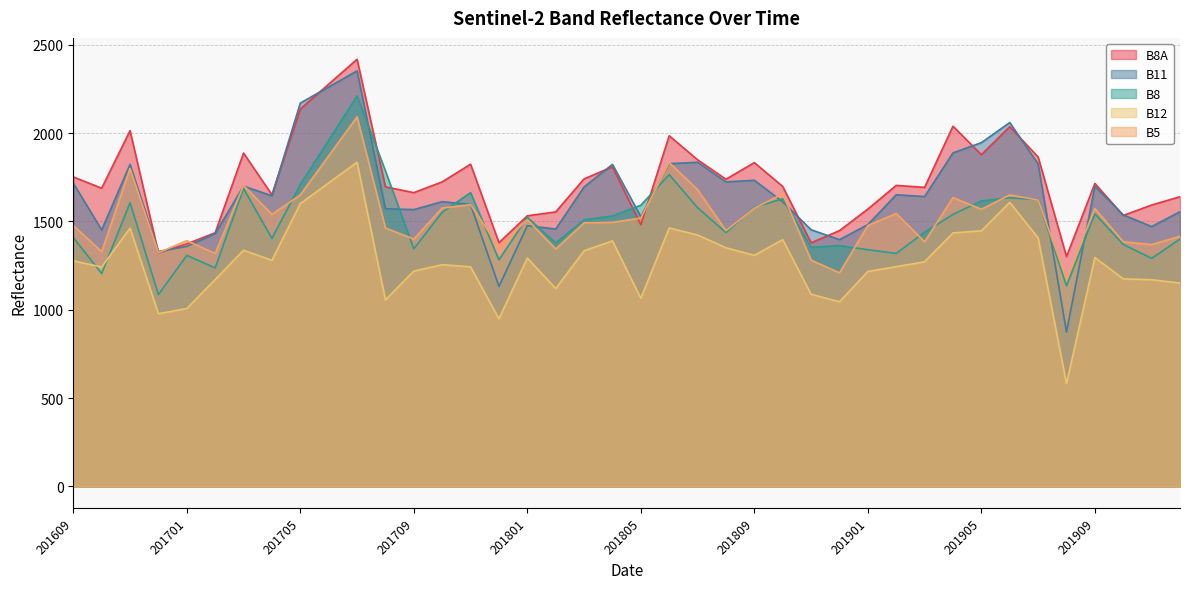

Rank the categories by B5 value from lowest to highest.

201908, 201812, 201811, 201702, 201612, 201610, 201802, 201712, 201911, 201903, 201910, 201701, 201709, 201912, 201808, 201708, 201609, 201901, 201803, 201804, 201801, 201805, 201704, 201902, 201905, 201909, 201809, 201710, 201711, 201907, 201904, 201705, 201906, 201810, 201807, 201703, 201611, 201806, 201706, 201707